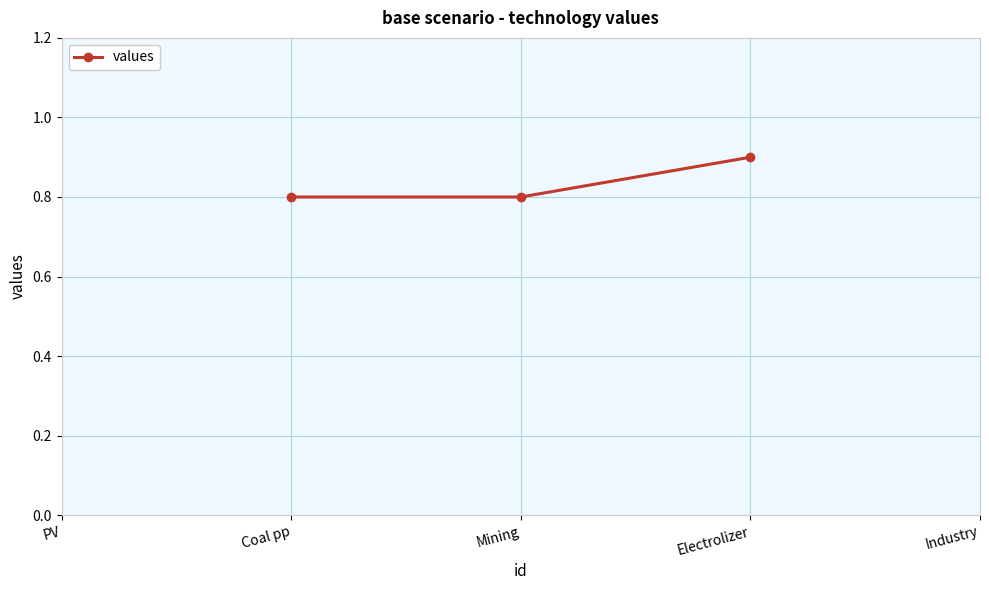

What is the label of the 3rd point from the left?

Electrolizer